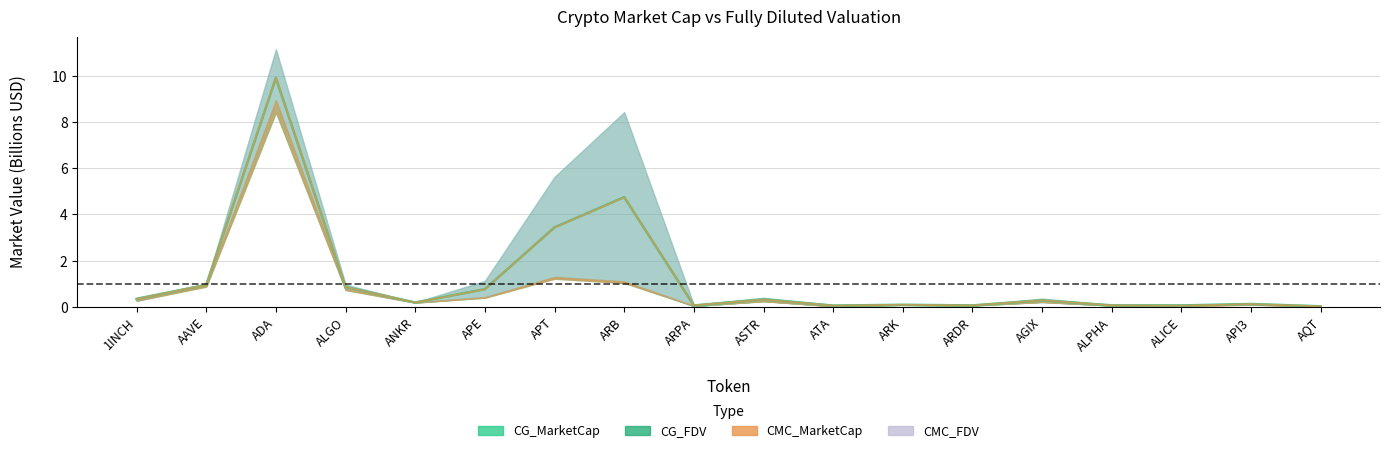

In CMC_MarketCap, how many points are lower than both neighbors (excluding endpoints)?

5